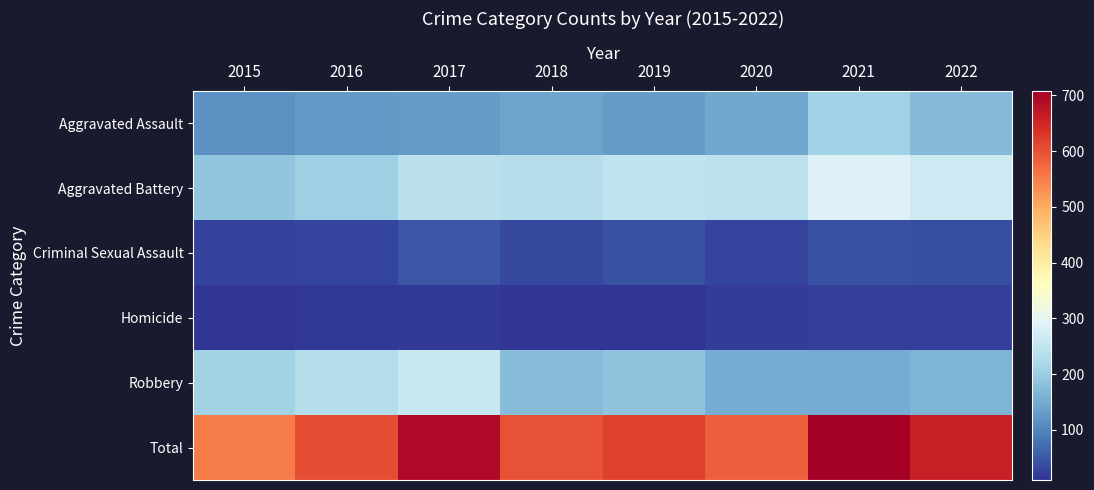

How many series are shown in this chart?

6